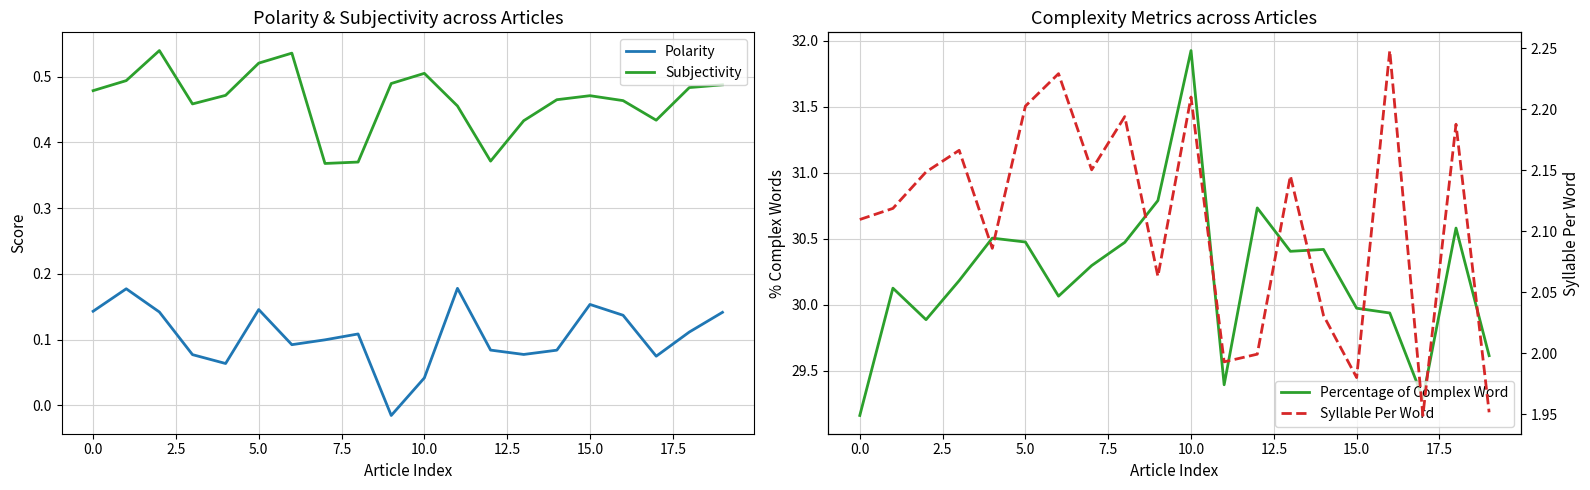

Reading left to right, transcribe all the data shown in this chart.

Polarity: 0.1	0.2	0.1	0.1	0.1	0.1	0.1	0.1	0.1	-0.0	0.0	0.2	0.1	0.1	0.1	0.2	0.1	0.1	0.1	0.1
Subjectivity: 0.5	0.5	0.5	0.5	0.5	0.5	0.5	0.4	0.4	0.5	0.5	0.5	0.4	0.4	0.5	0.5	0.5	0.4	0.5	0.5
Percentage of Complex Word: 29.2	30.1	29.9	30.2	30.5	30.5	30.1	30.3	30.5	30.8	31.9	29.4	30.7	30.4	30.4	30.0	29.9	29.3	30.6	29.6
Syllable Per Word: 2.1	2.1	2.1	2.2	2.1	2.2	2.2	2.2	2.2	2.1	2.2	2.0	2.0	2.1	2.0	2.0	2.2	1.9	2.2	2.0